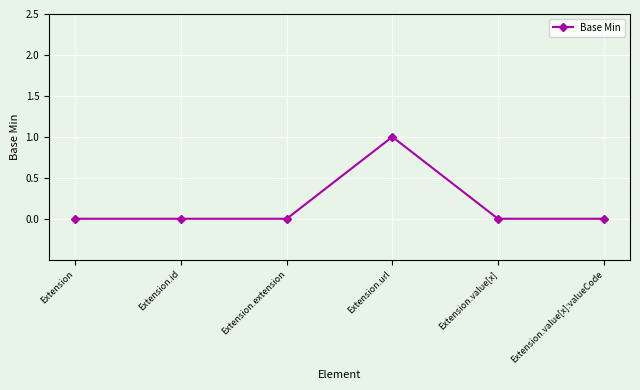

The chart shows a value of 1 at Extension.value[x]:valueCode. True or false?

False